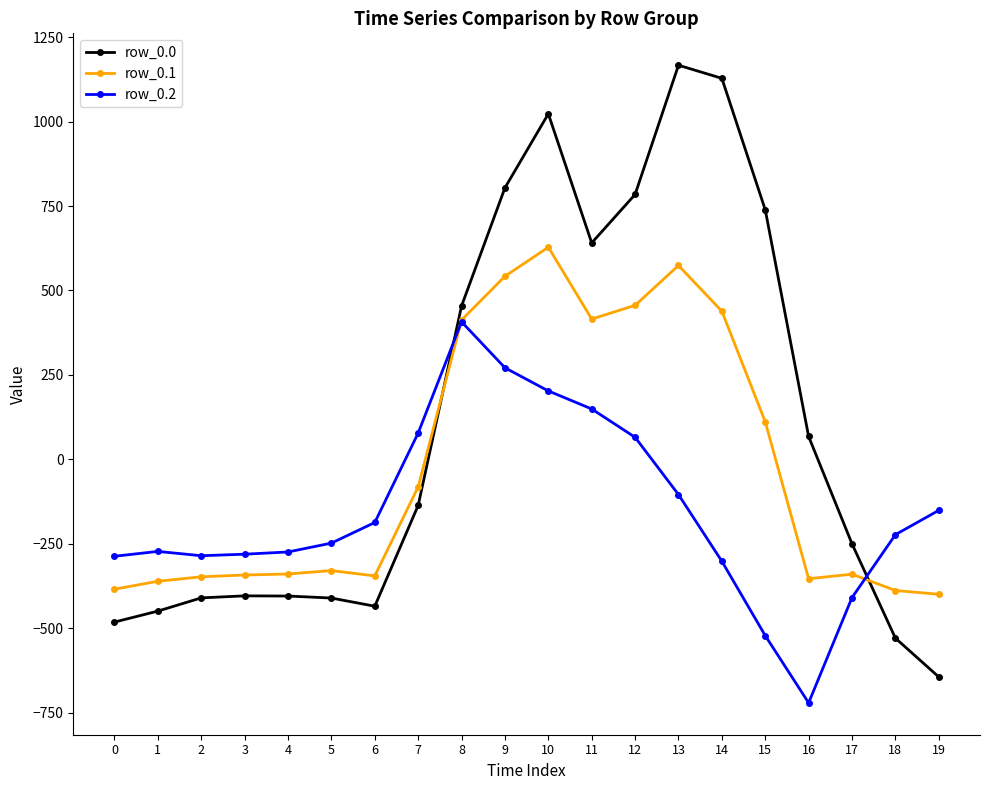

What is the smallest value displayed?

-721.2